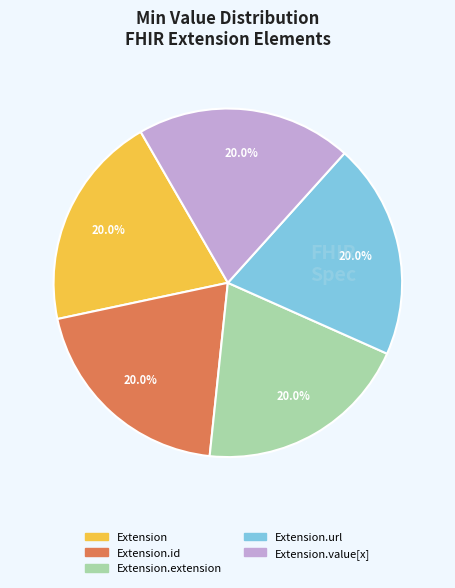

Does any single category account for the majority?

No